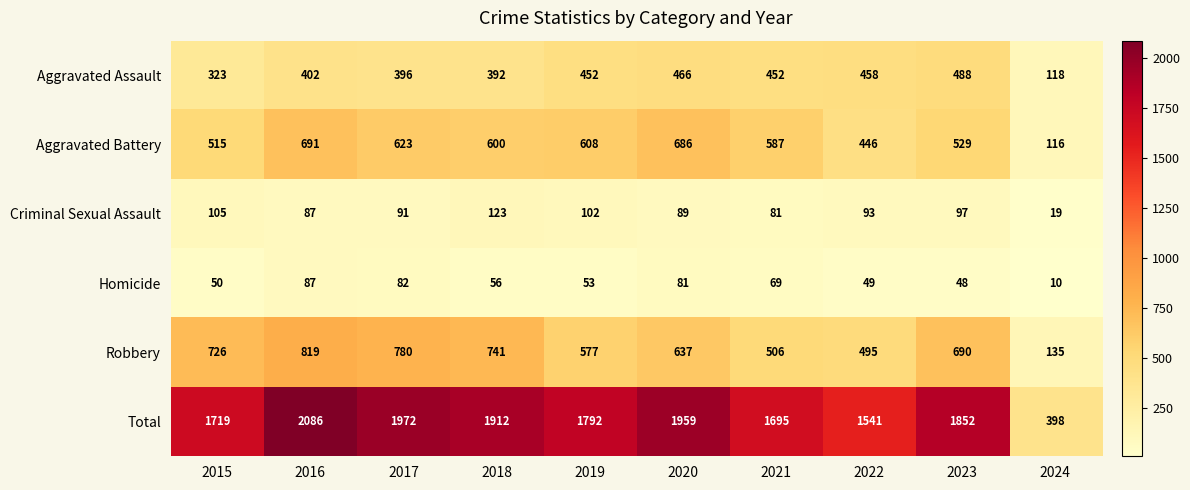

Which category has the highest value in the Total series?

2016